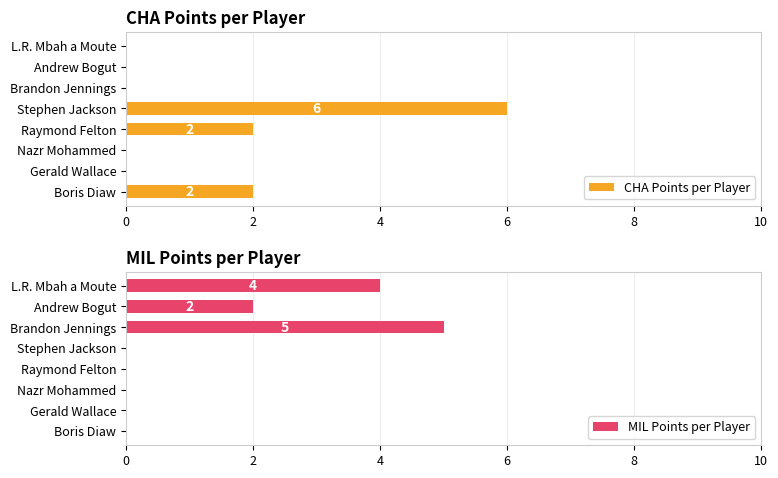

The value of CHA Points per Player at Stephen Jackson is 4. True or false?

False